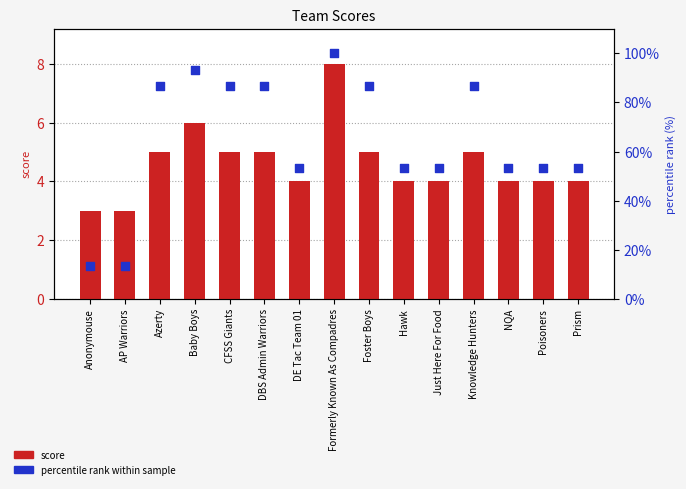

What is the total value across all series at Hawk?

57.3